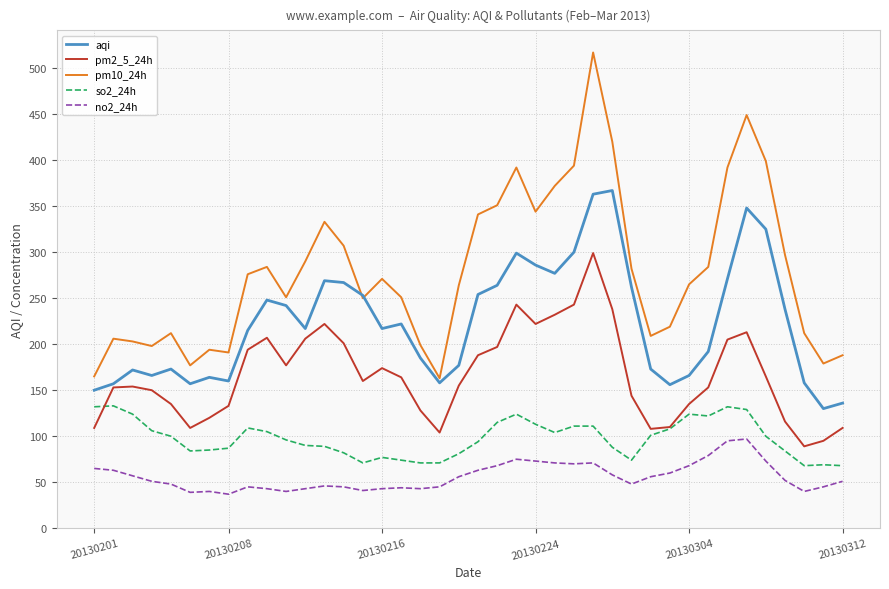

Which series has the largest total across all categories?

pm10_24h